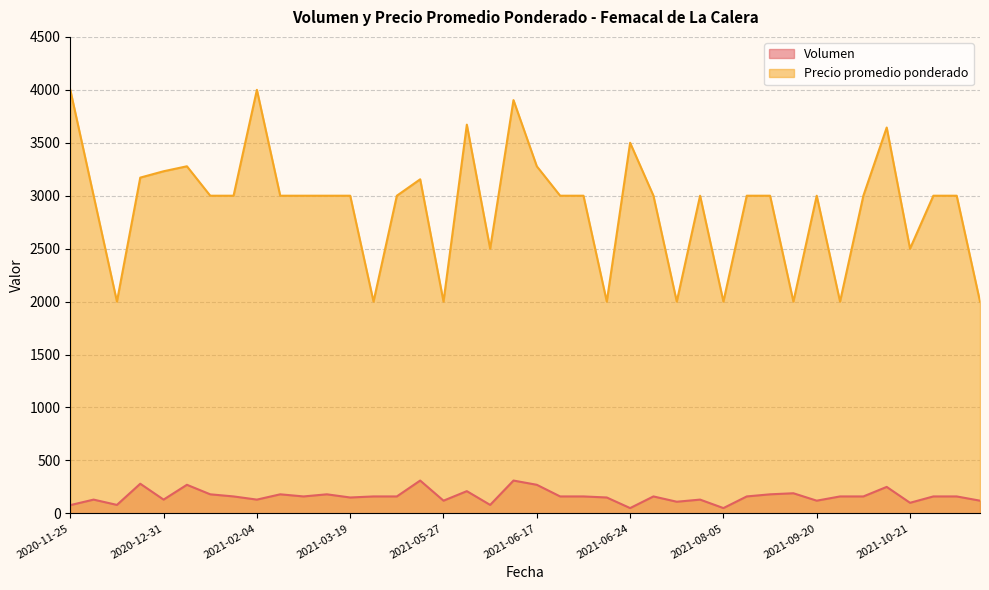

How many data points does each series have?

40